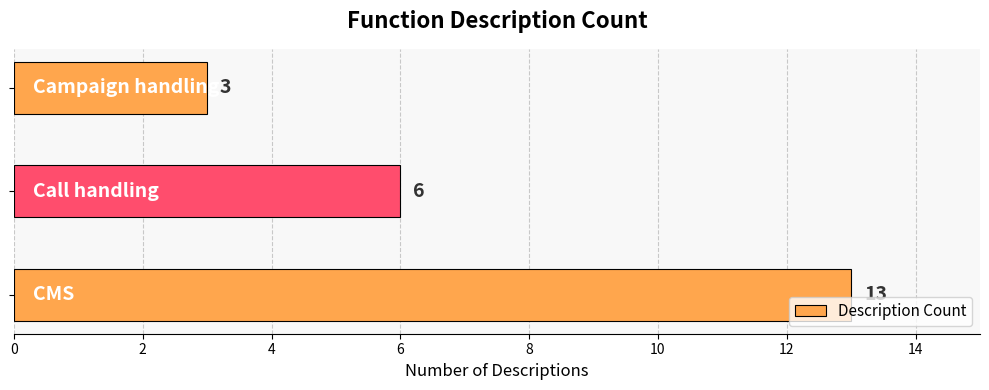

What is the maximum value shown in the chart?

13